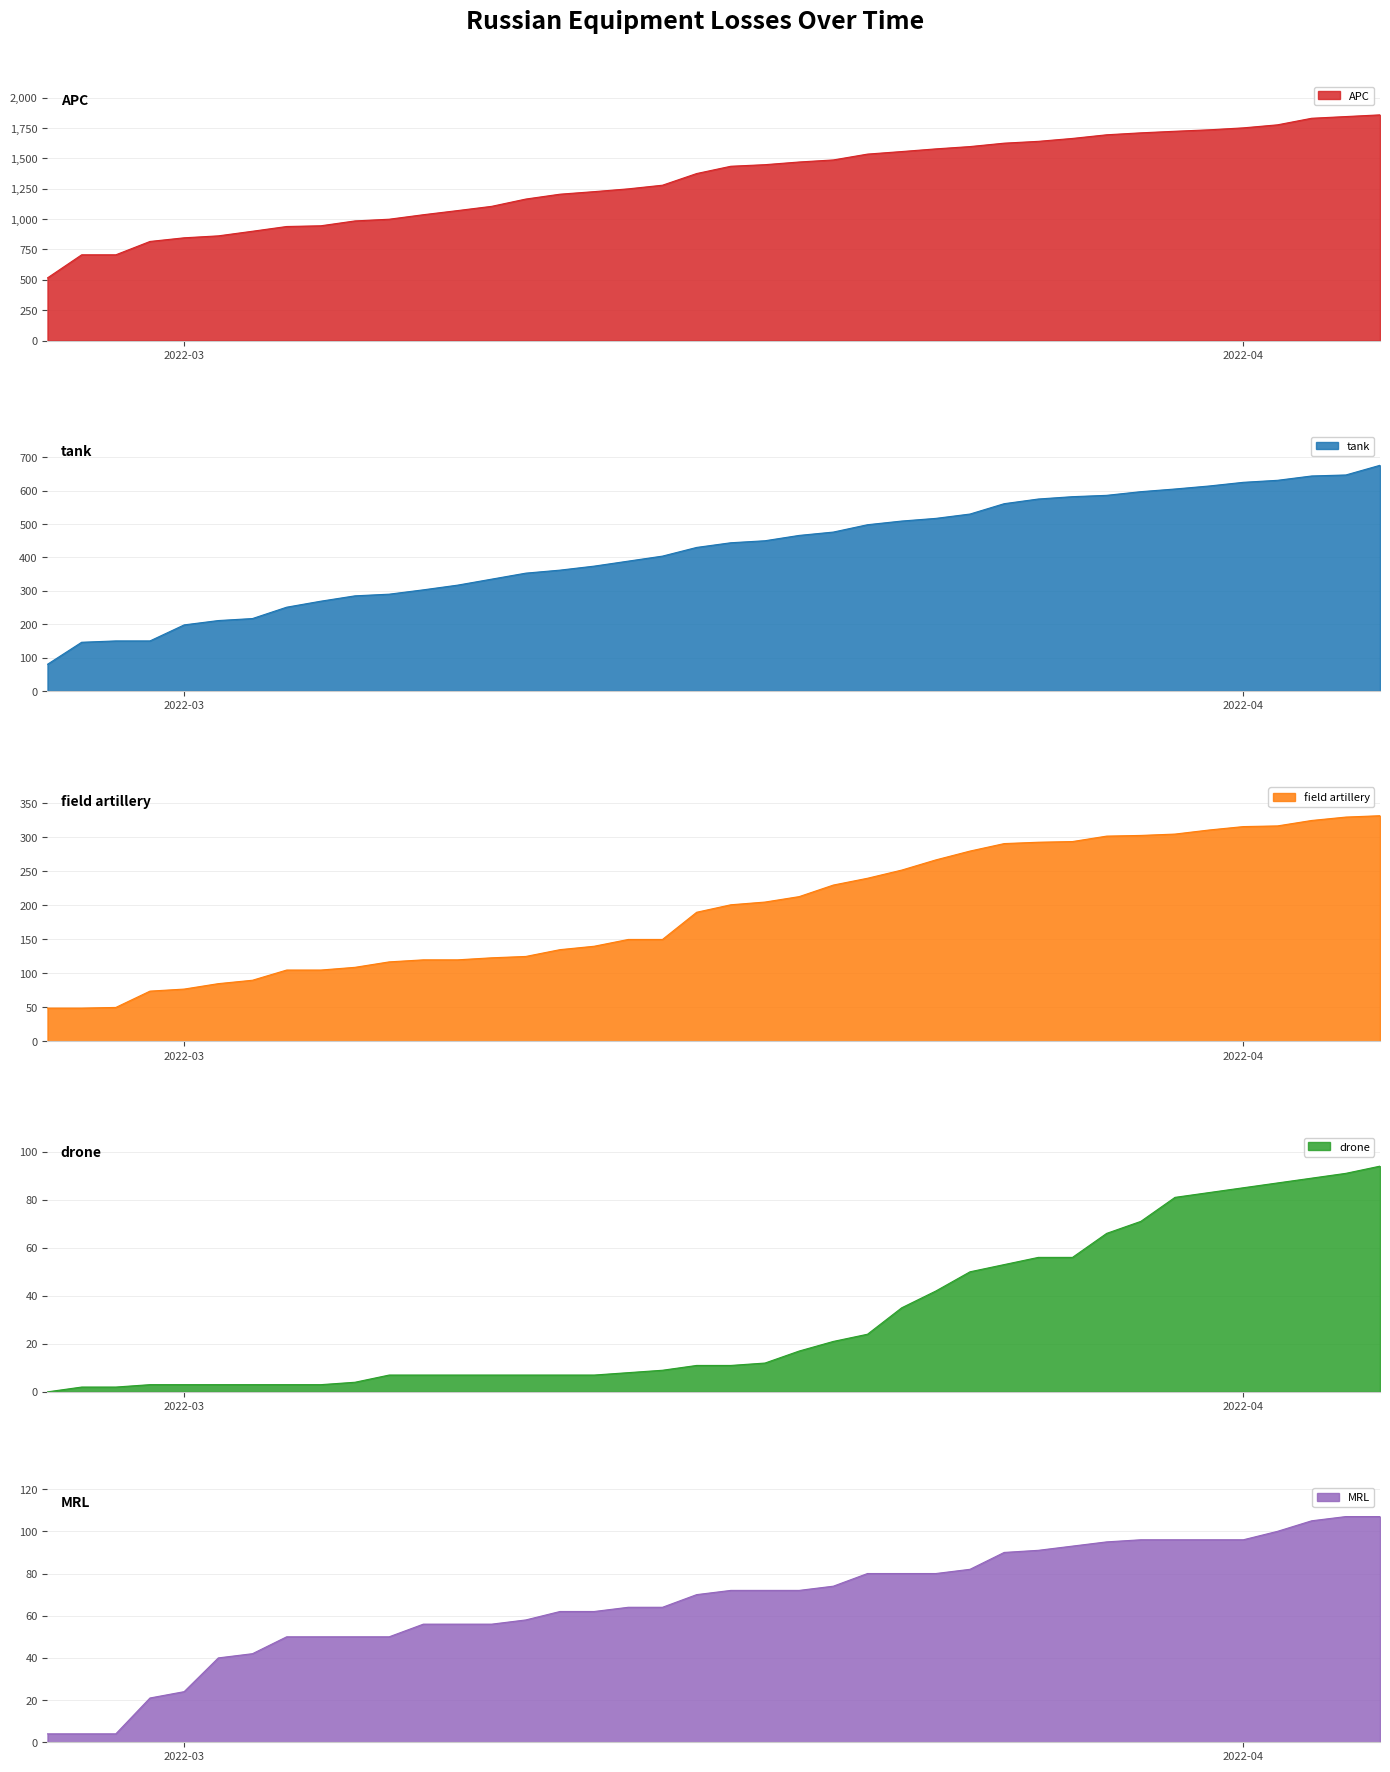

Reading left to right, what are all the values shown in this chart?

APC: 516	706	706	816	846	862	900	939	945	985	999	1036	1070	1105	1165	1205	1226	1249	1279	1375	1435	1448	1470	1487	1535	1556	1578	1597	1625	1640	1664	1694	1710	1723	1735	1751	1776	1830	1844	1858
tank: 80	146	150	150	198	211	217	251	269	285	290	303	317	335	353	362	374	389	404	430	444	450	466	476	498	509	517	530	561	575	582	586	597	605	614	625	631	644	647	676
field artillery: 49	49	50	74	77	85	90	105	105	109	117	120	120	123	125	135	140	150	150	190	201	205	213	230	240	252	267	280	291	293	294	302	303	305	311	316	317	325	330	332
drone: 0	2	2	3	3	3	3	3	3	4	7	7	7	7	7	7	7	8	9	11	11	12	17	21	24	35	42	50	53	56	56	66	71	81	83	85	87	89	91	94
MRL: 4	4	4	21	24	40	42	50	50	50	50	56	56	56	58	62	62	64	64	70	72	72	72	74	80	80	80	82	90	91	93	95	96	96	96	96	100	105	107	107